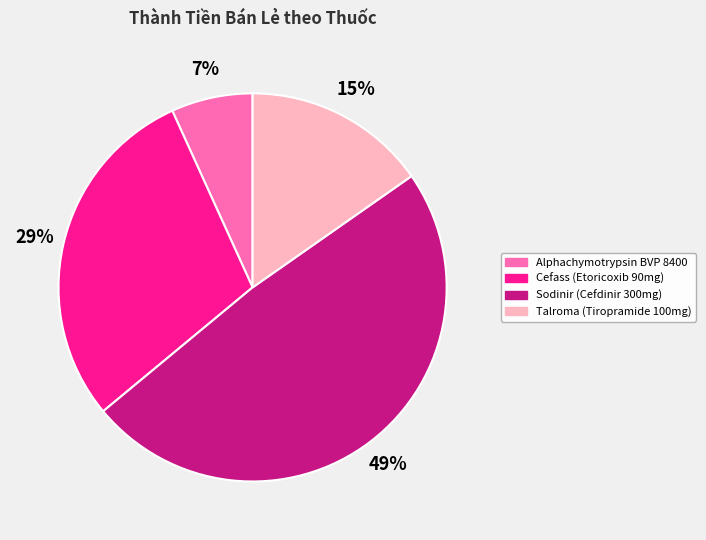

Combined, do Sodinir (Cefdinir 300mg) and Cefass (Etoricoxib 90mg) account for over 50%?

Yes